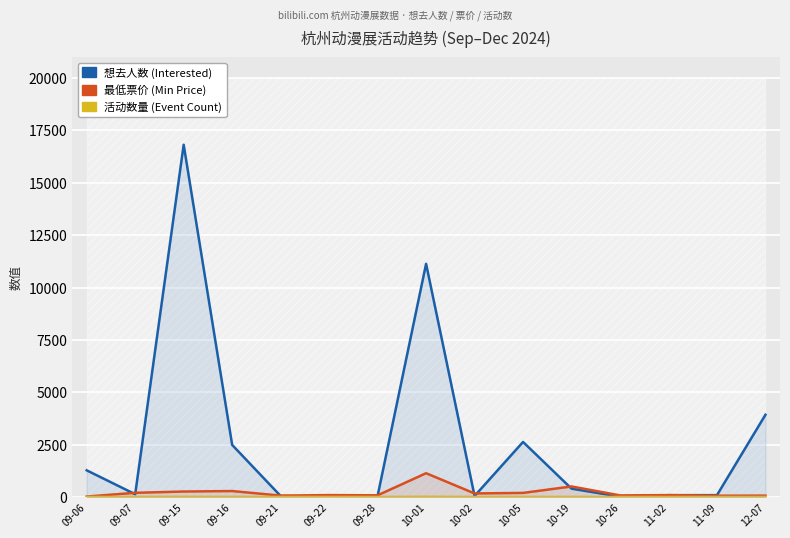

At which category does 活动数量 (Event Count) reach its first local peak?

09-15